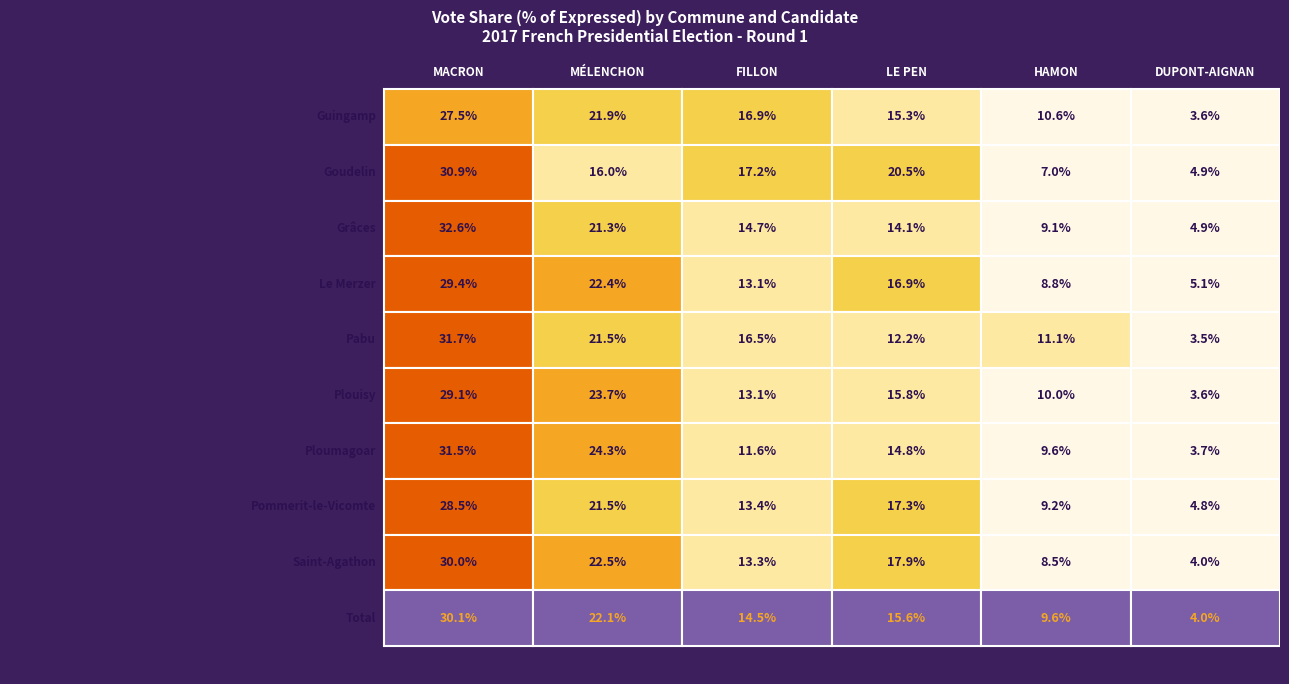

What is the average value of the Pommerit-le-Vicomte series?

15.8